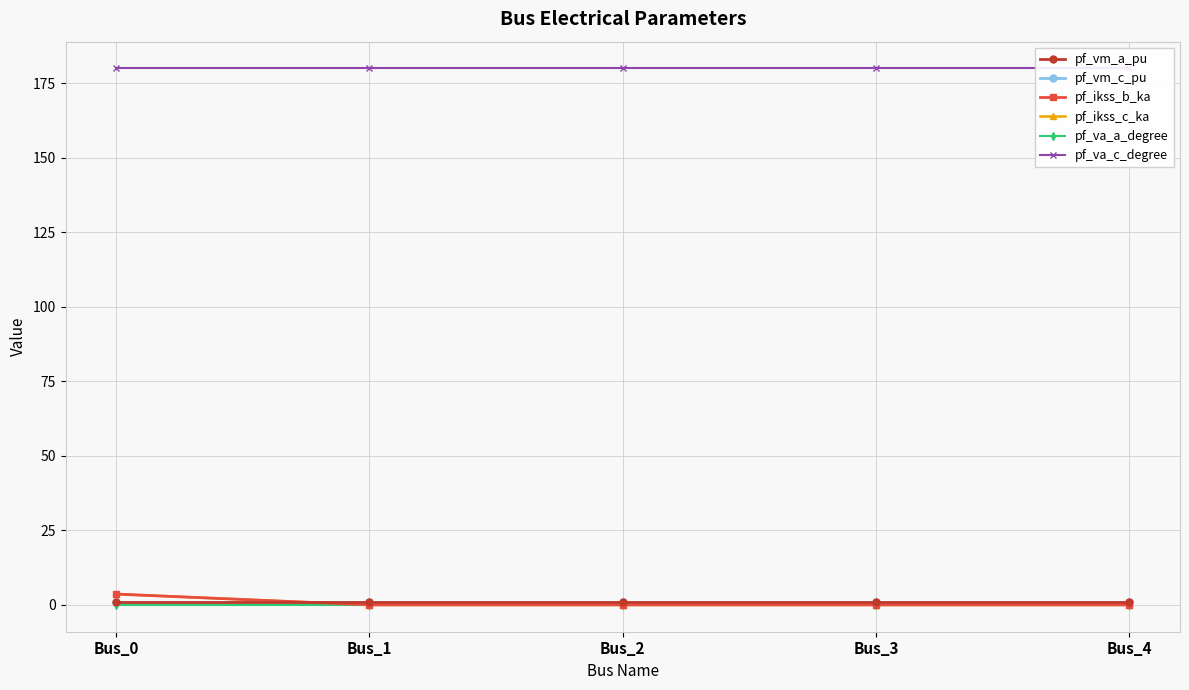

True or false: pf_vm_c_pu has more than 1 interior local peaks.

False